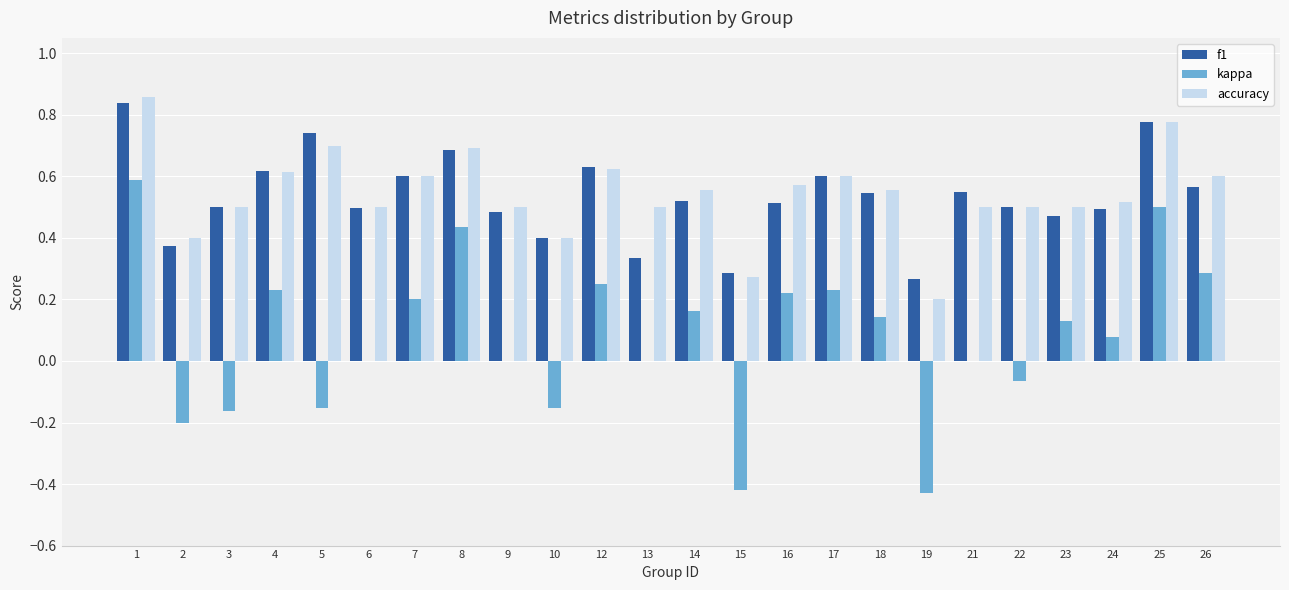

Is the value of accuracy at 14 greater than the value of f1 at 8?

No